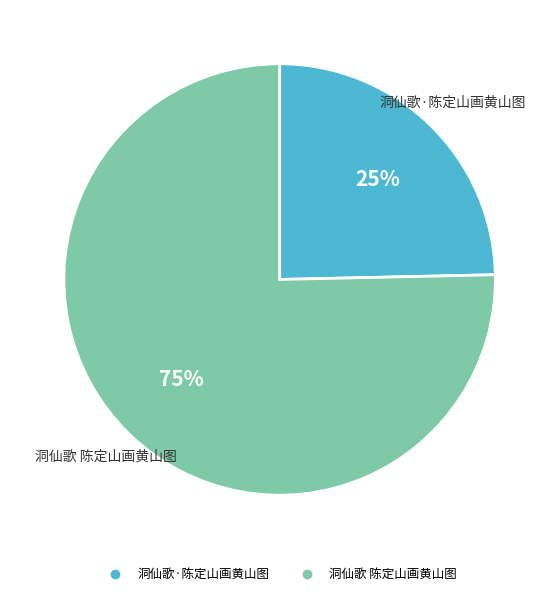

To the nearest percent, what portion does 洞仙歌·陈定山画黄山图 represent?

25%